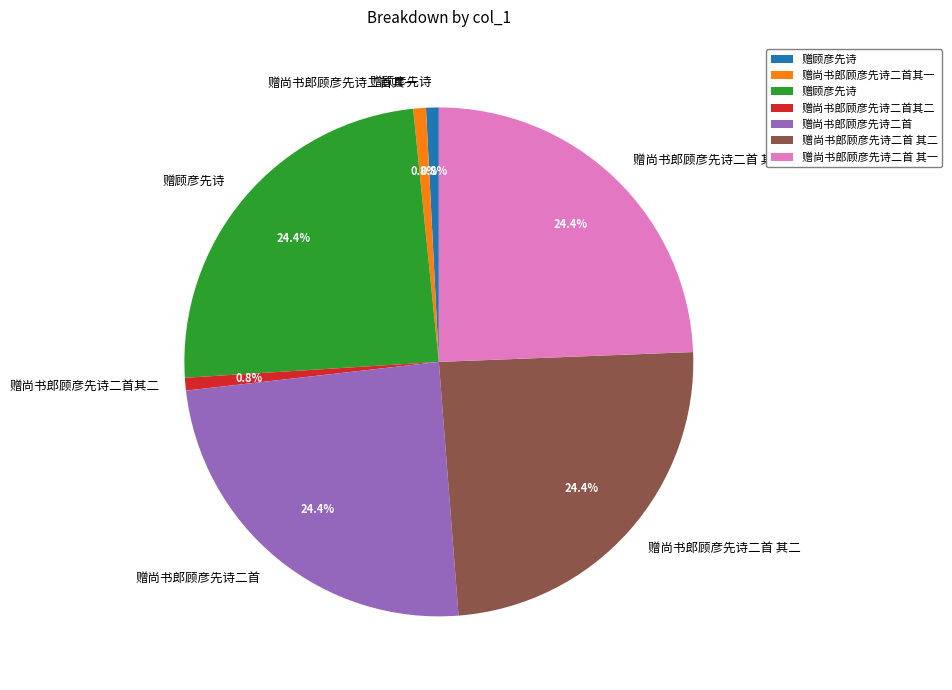

Does any single category account for the majority?

No